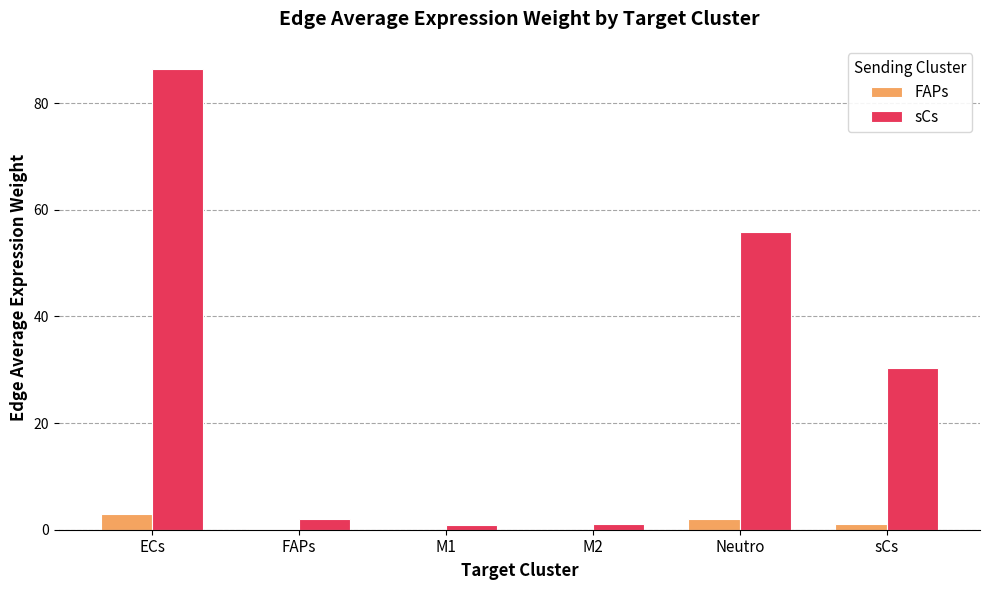

Which series has the largest range (max minus min)?

sCs